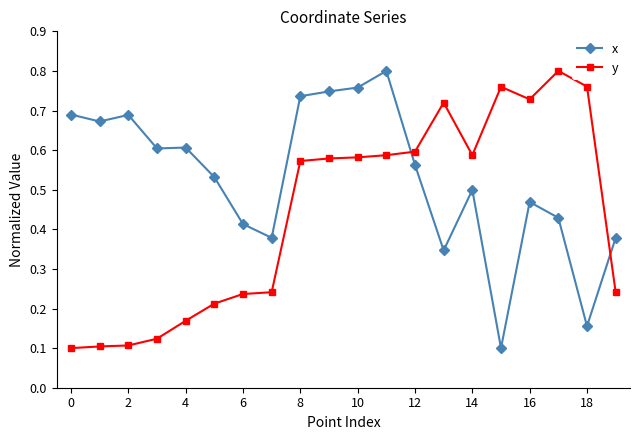

List the series in order of their overall mean, lowest first.

y, x